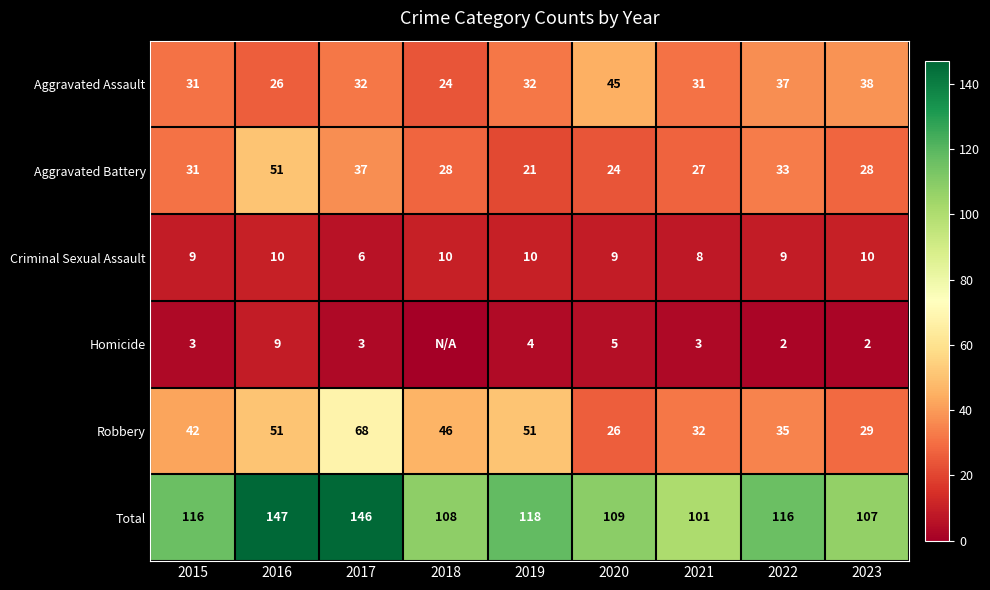

Which series changed the most between 2016 and 2020?

Total